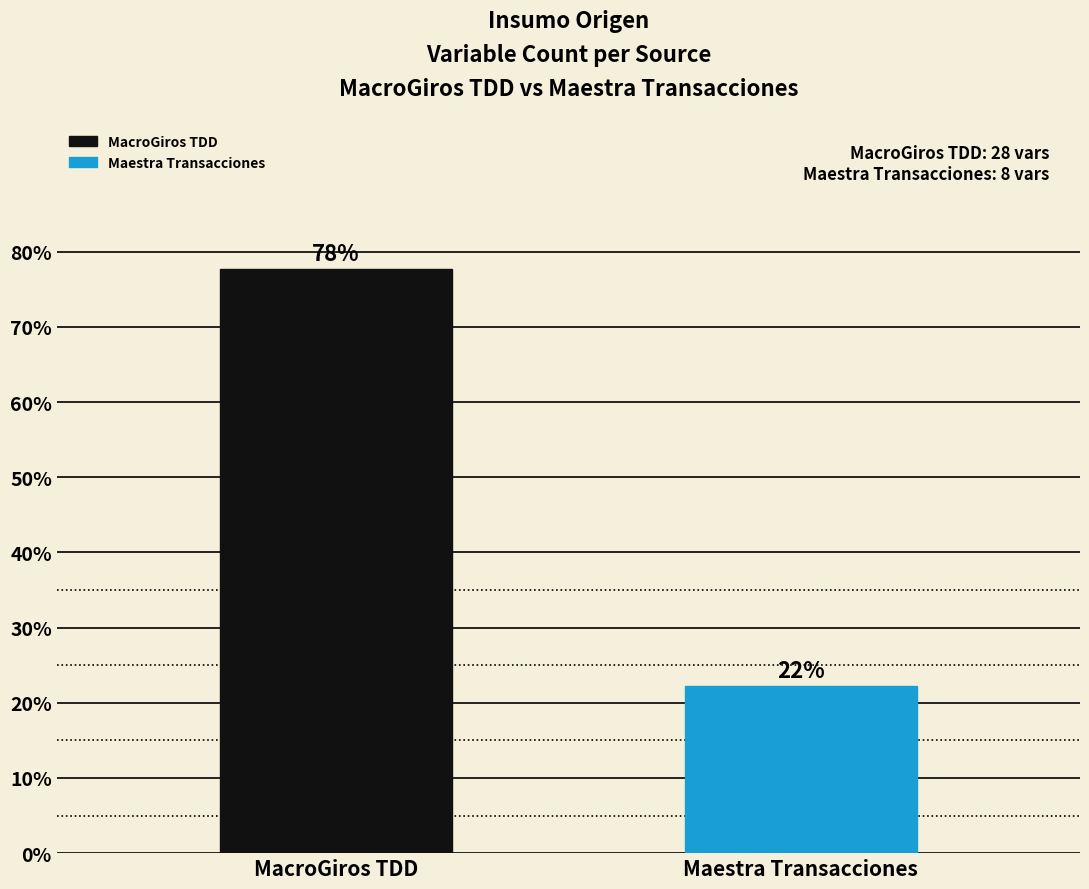

The value at Maestra Transacciones is 6.9. True or false?

False